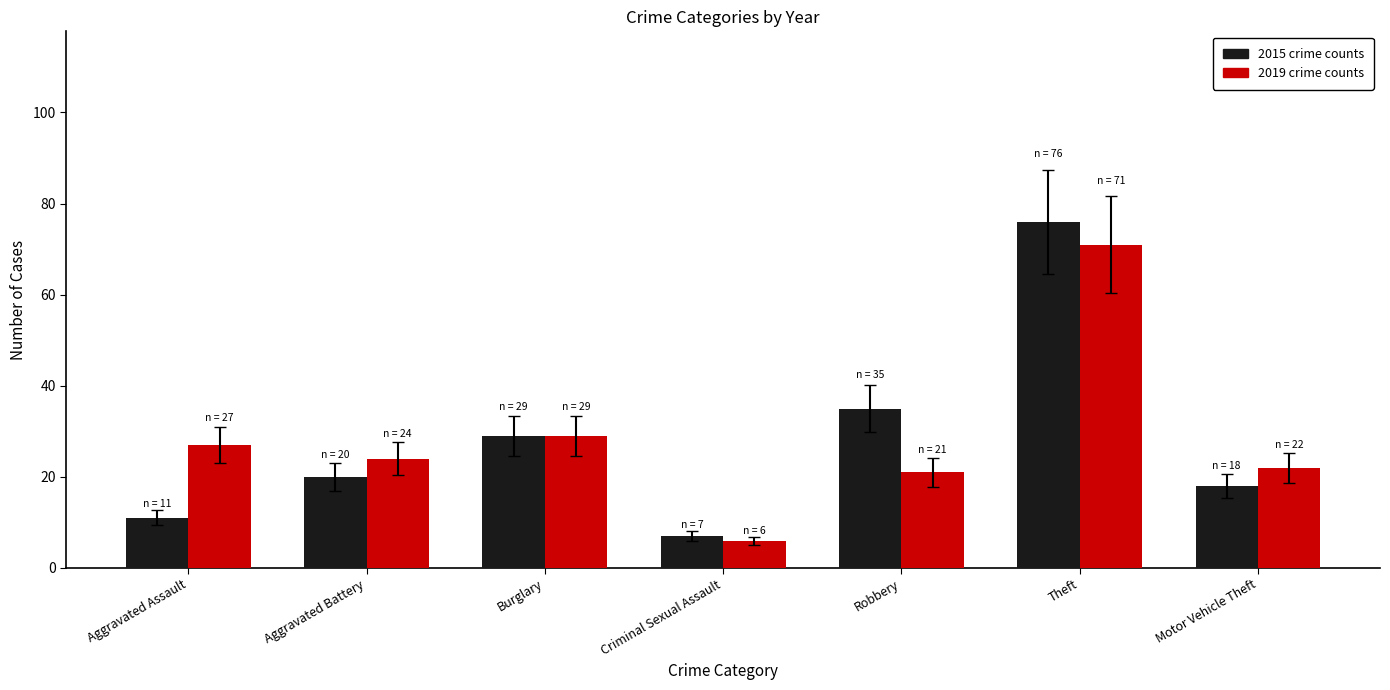

What is the total value across all series at Robbery?

56